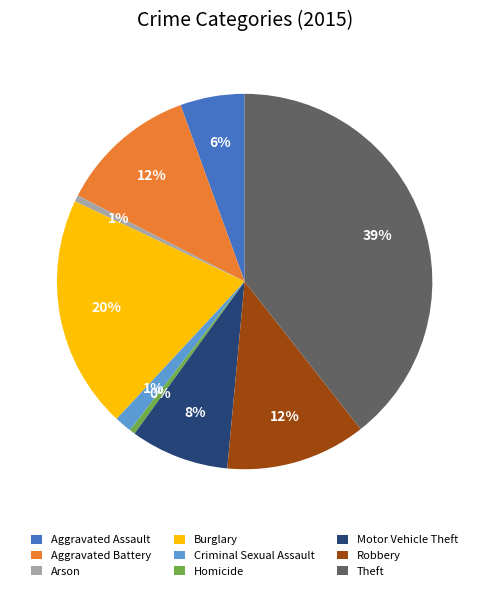

True or false: Motor Vehicle Theft accounts for 22% of the total.

False